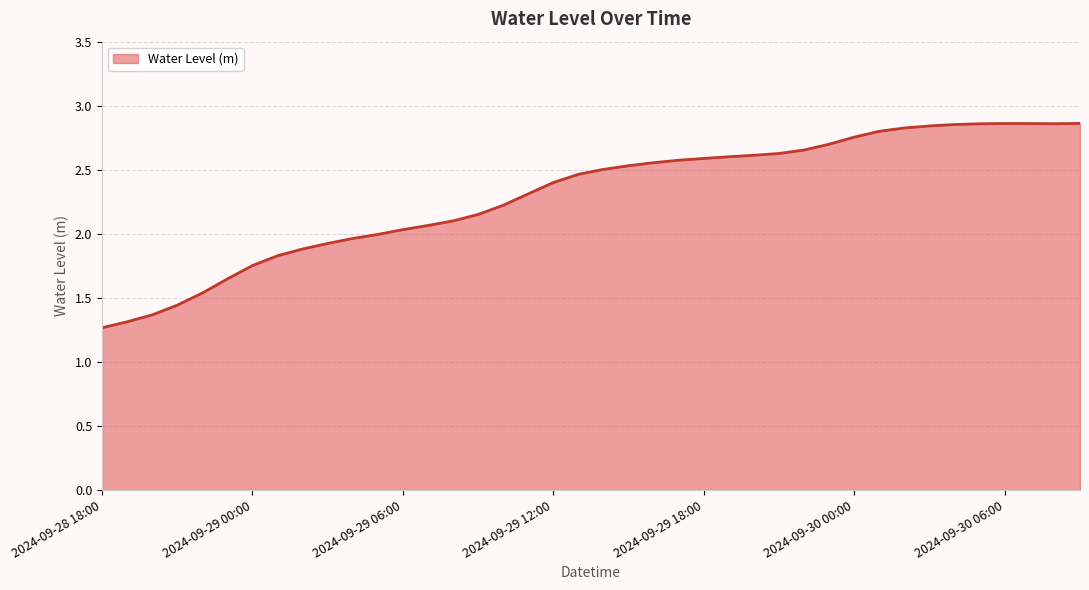

How many distinct data groups are displayed?

1